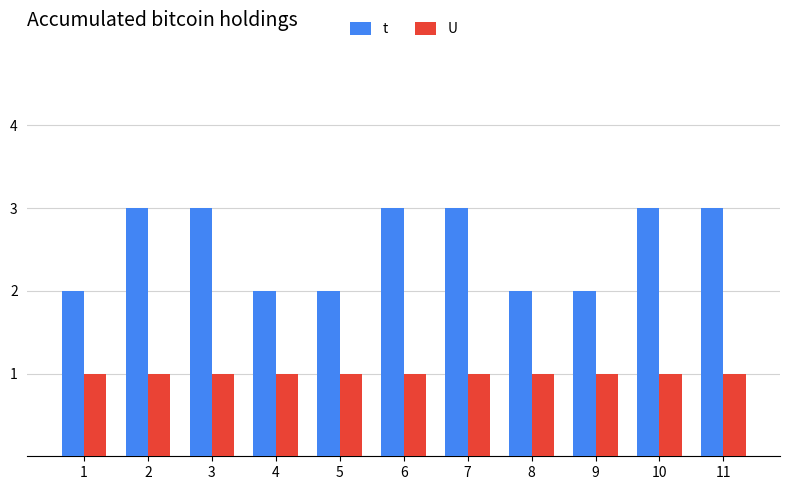

How many bars are there in total?

22